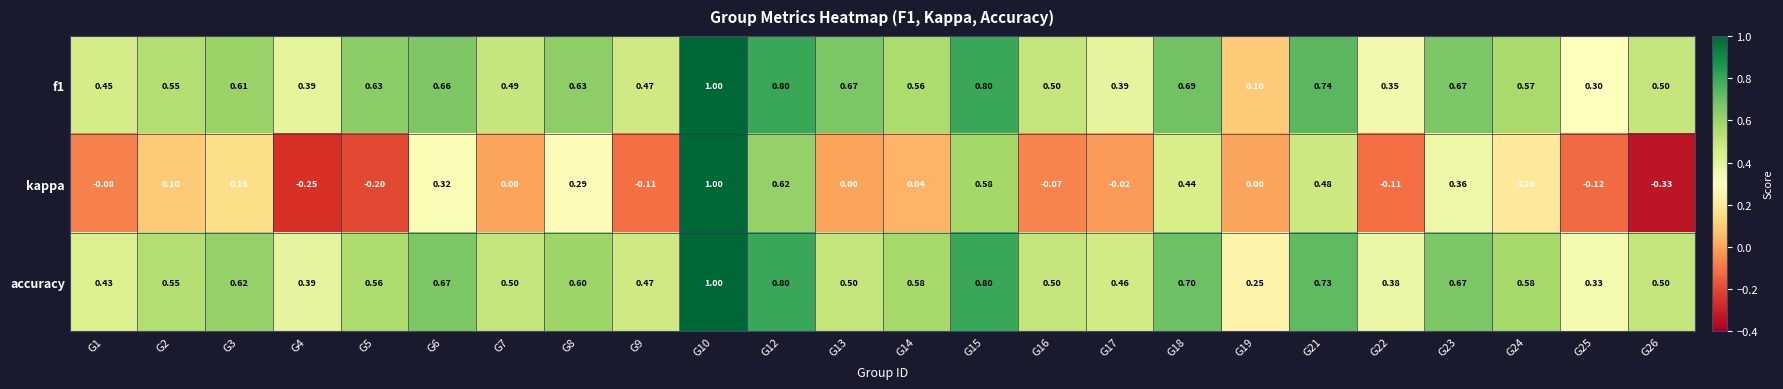

Which series has the largest range (max minus min)?

kappa